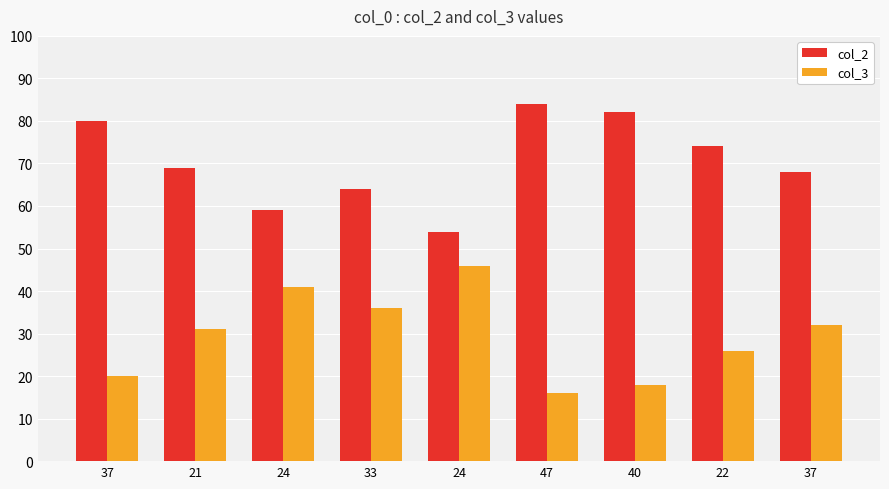

What are all the series names shown in the legend?

col_2, col_3